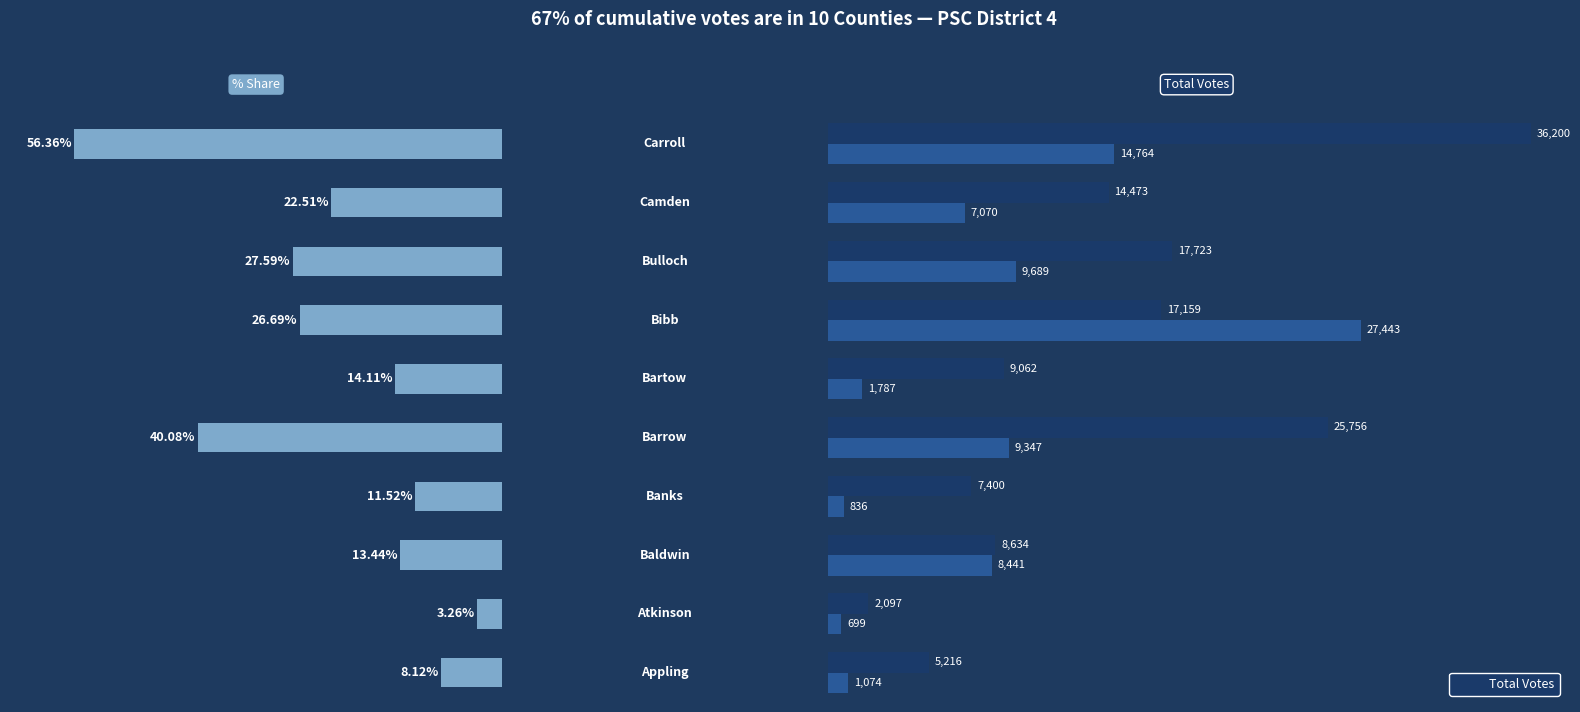

Reading left to right, transcribe all the data shown in this chart.

% Share: 8.1	3.3	13.4	11.5	40.1	14.1	26.7	27.6	22.5	56.4
McDonald (Rep): 5216.0	2097.0	8634.0	7400.0	25756.0	9062.0	17159.0	17723.0	14473.0	36200.0
Blackman (Dem): 1074.0	699.0	8441.0	836.0	9347.0	1787.0	27443.0	9689.0	7070.0	14764.0